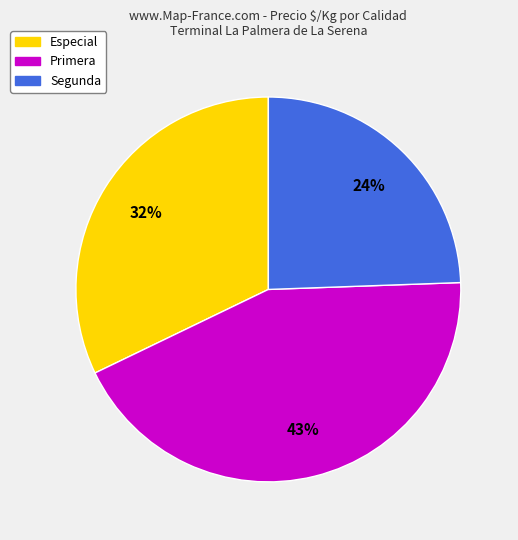

Combined, do Especial and Primera account for over 50%?

Yes